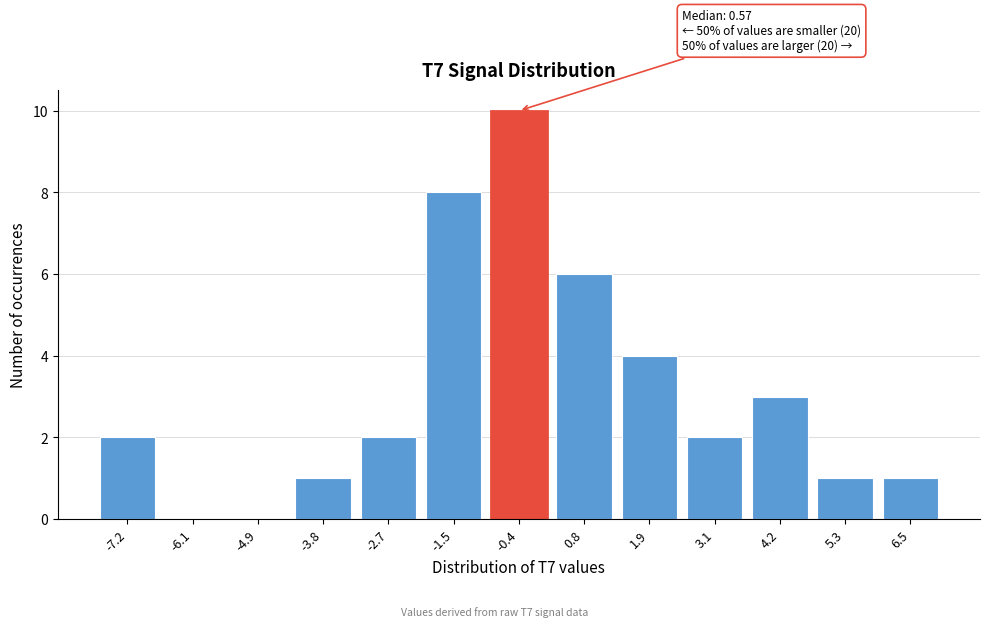

Reading left to right, extract all data points from this chart.

-7.2=2	-6.1=0	-4.9=0	-3.8=1	-2.7=2	-1.5=8	-0.4=10	0.8=6	1.9=4	3.1=2	4.2=3	5.3=1	6.5=1